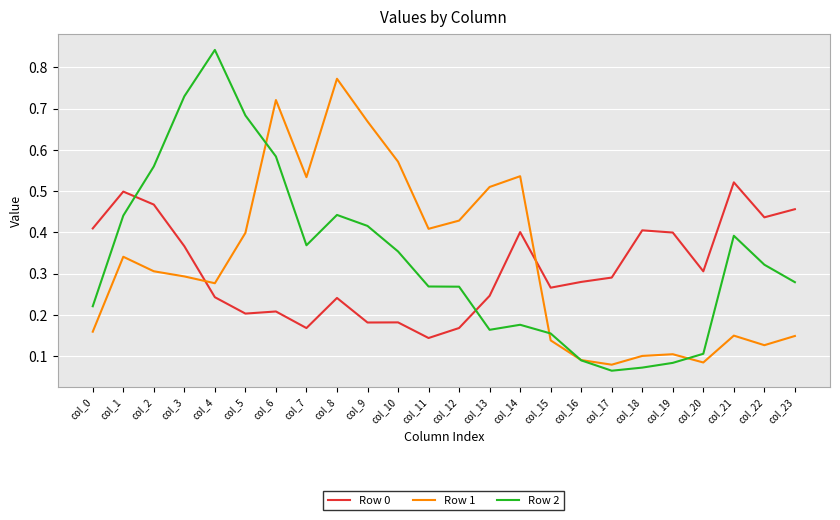

In Row 1, how many points are higher than both neighbors (excluding endpoints)?

6